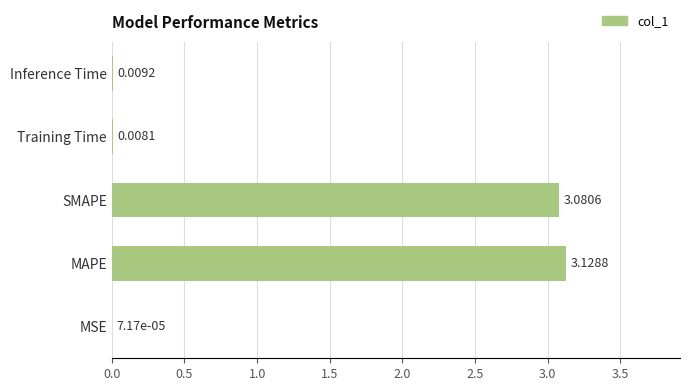

What is the sum of all values?

6.2